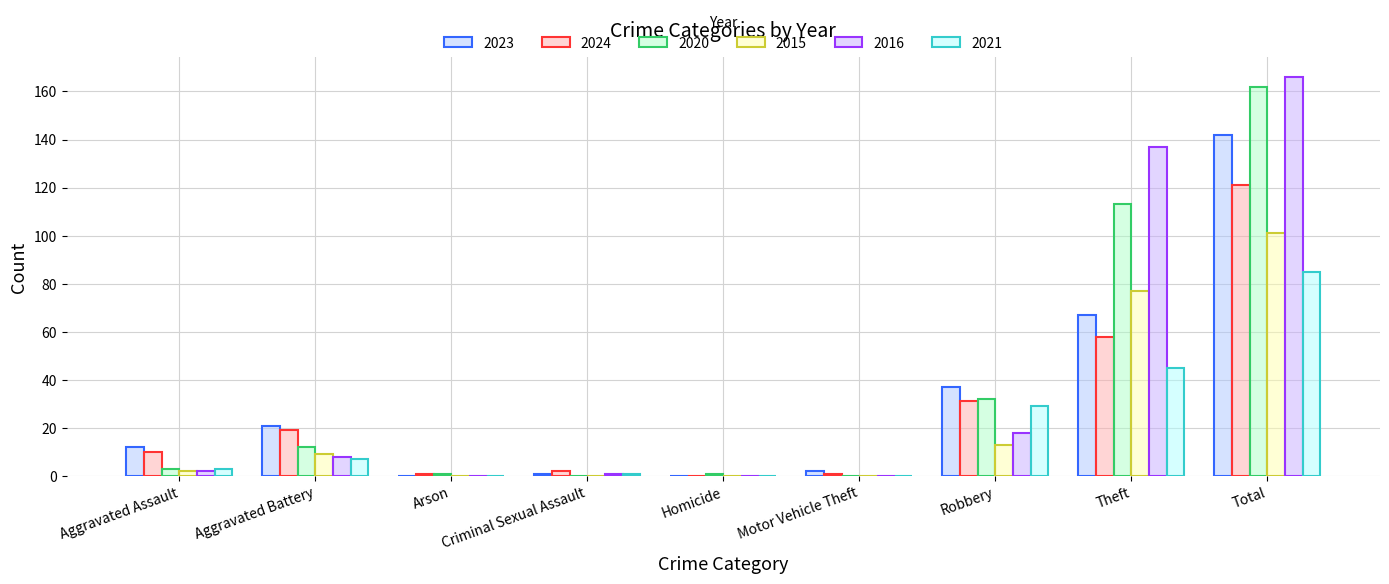

Rank the series at Aggravated Assault from highest to lowest value.

2023, 2024, 2020, 2021, 2015, 2016